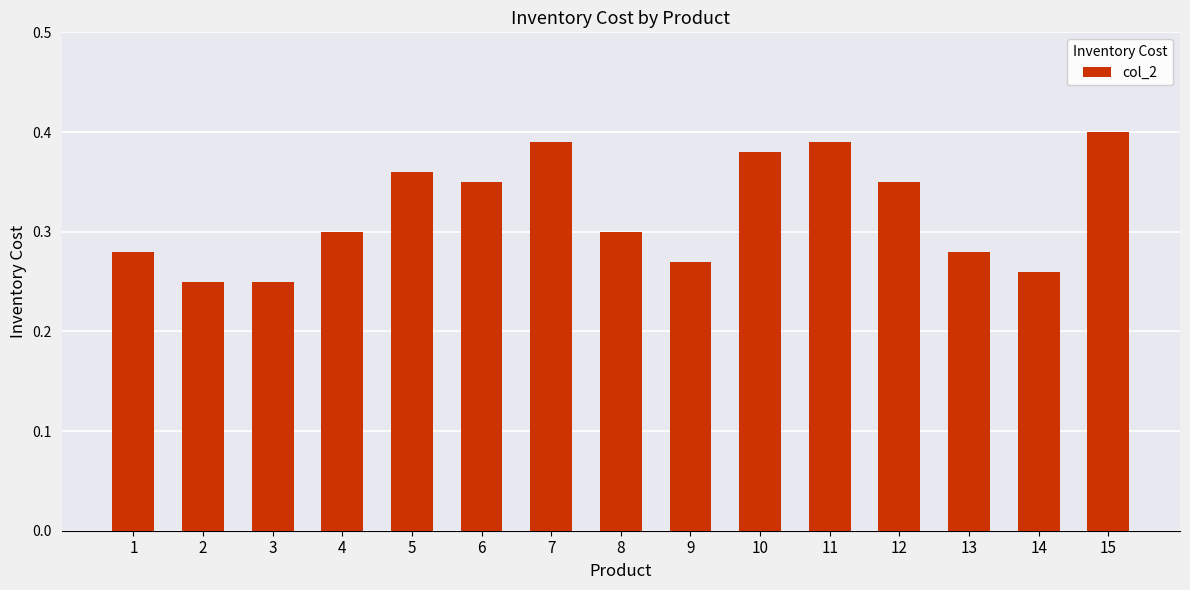

Between 8 and 3, which is larger?

8